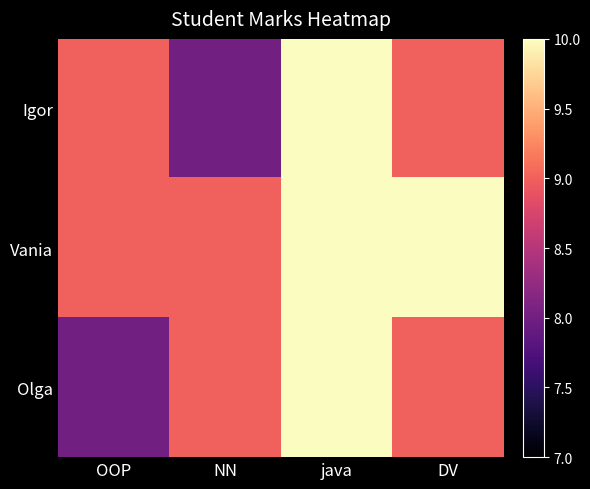

Reading left to right, transcribe all the data shown in this chart.

Igor: OOP=9	NN=8	java=10	DV=9
Vania: OOP=9	NN=9	java=10	DV=10
Olga: OOP=8	NN=9	java=10	DV=9